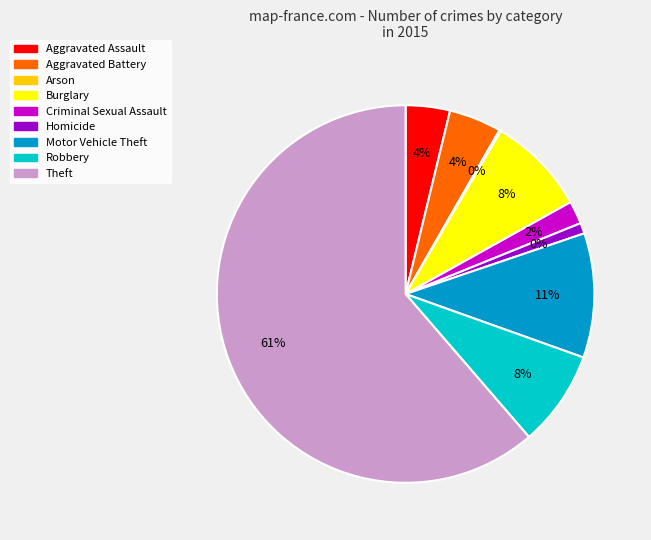

True or false: Criminal Sexual Assault accounts for 10% of the total.

False